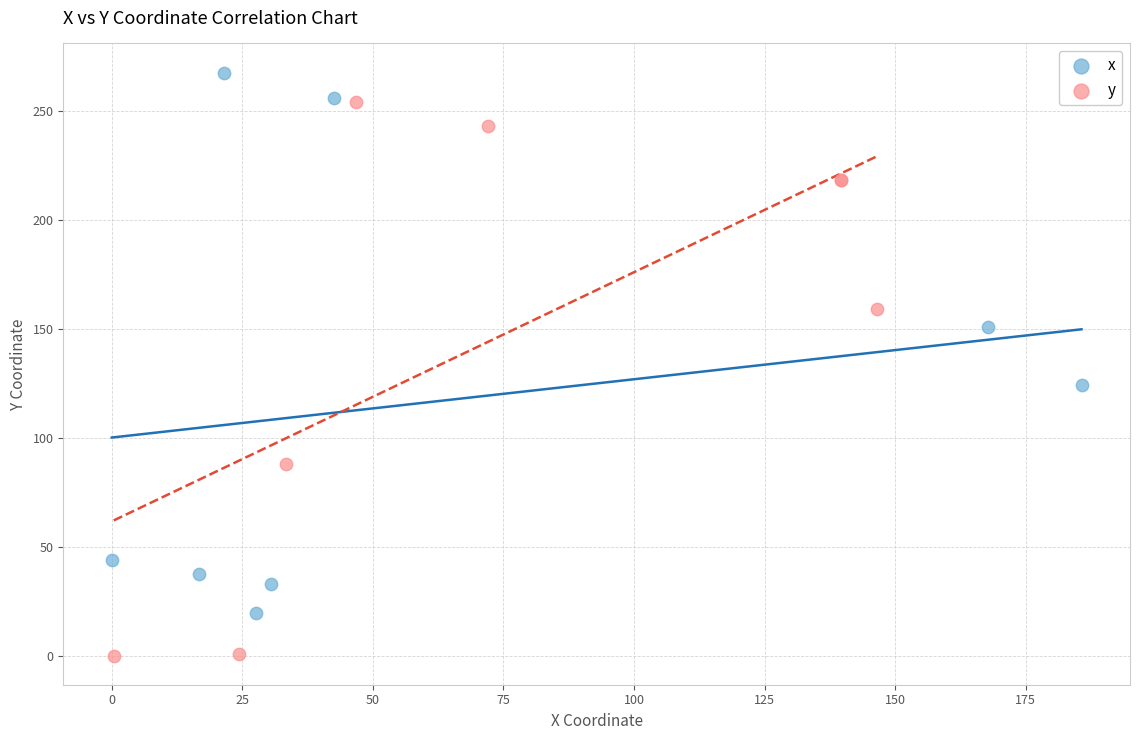

Which series contains the lowest Y value?

y